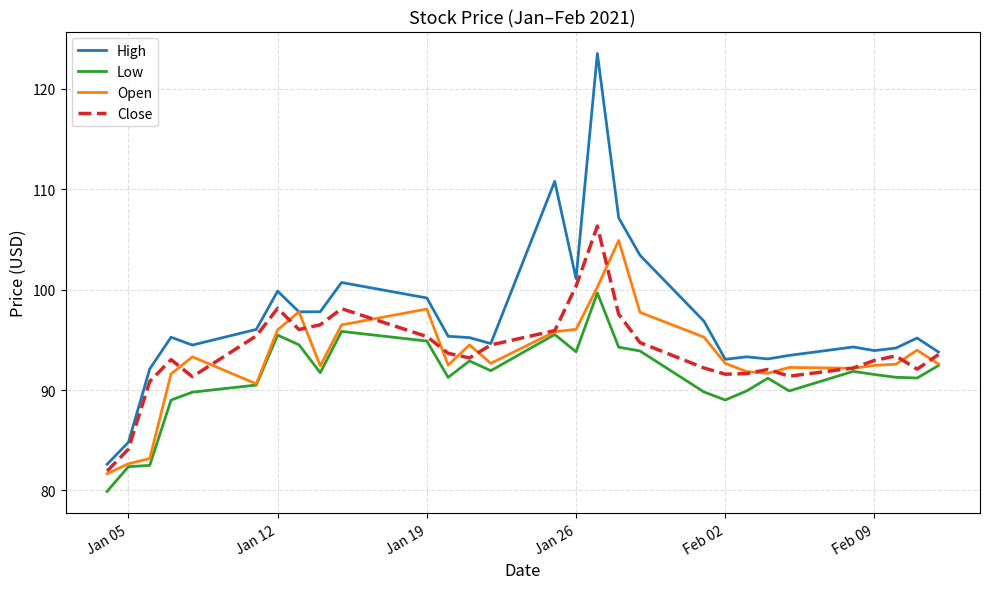

Which series has the widest spread of values?

High